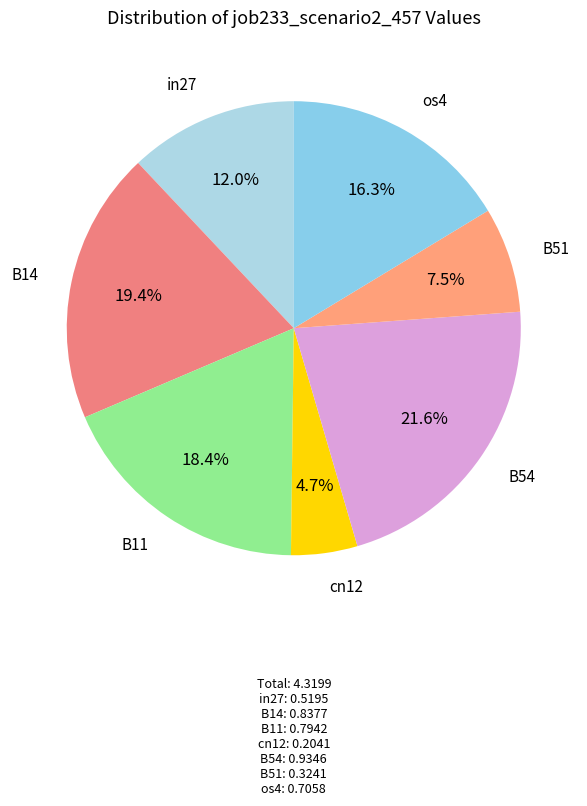

What percentage is the B54 slice, to the nearest percent?

22%